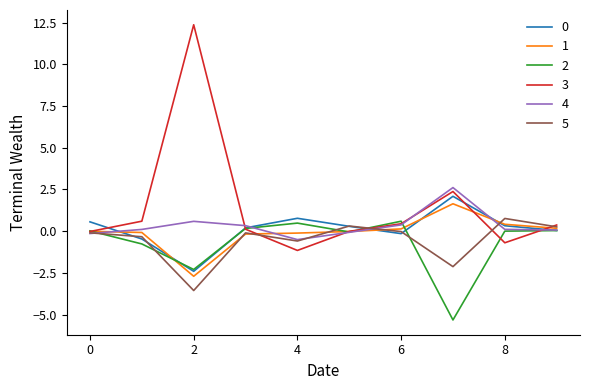

Which series has the largest total across all categories?

3